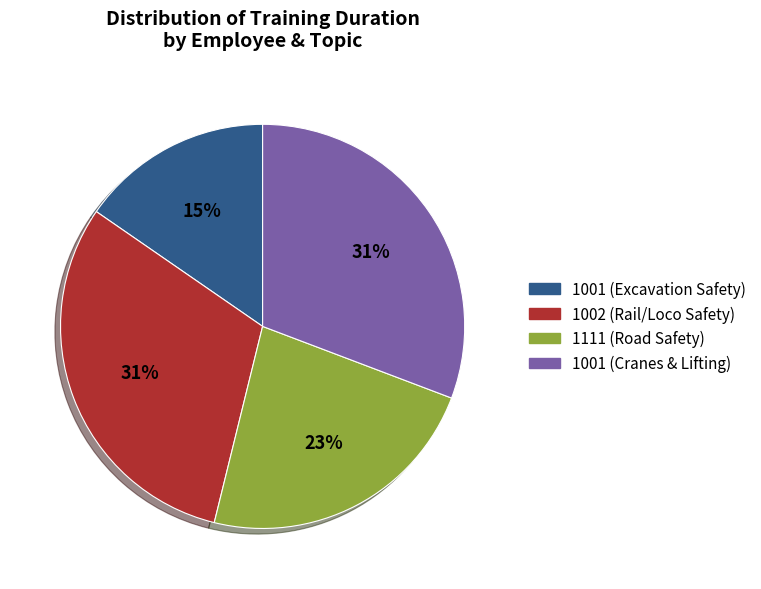

Is it true that 1001 (Cranes & Lifting) is 31% of the pie?

True